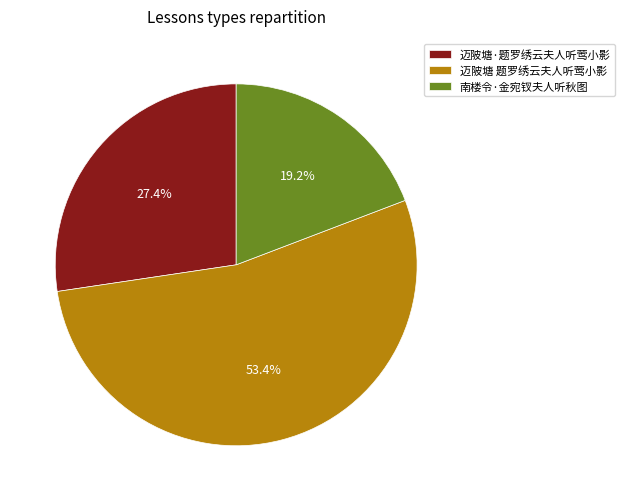

Which category has the smallest portion of the pie?

南楼令·金宛钗夫人听秋图